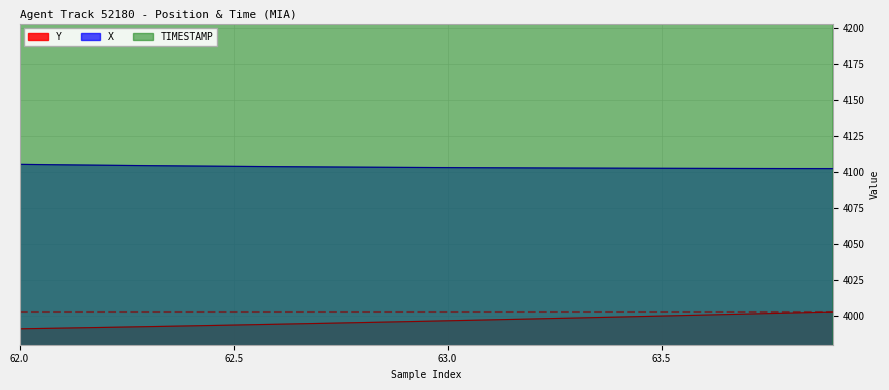

What is the highest value of the X series?

4105.1